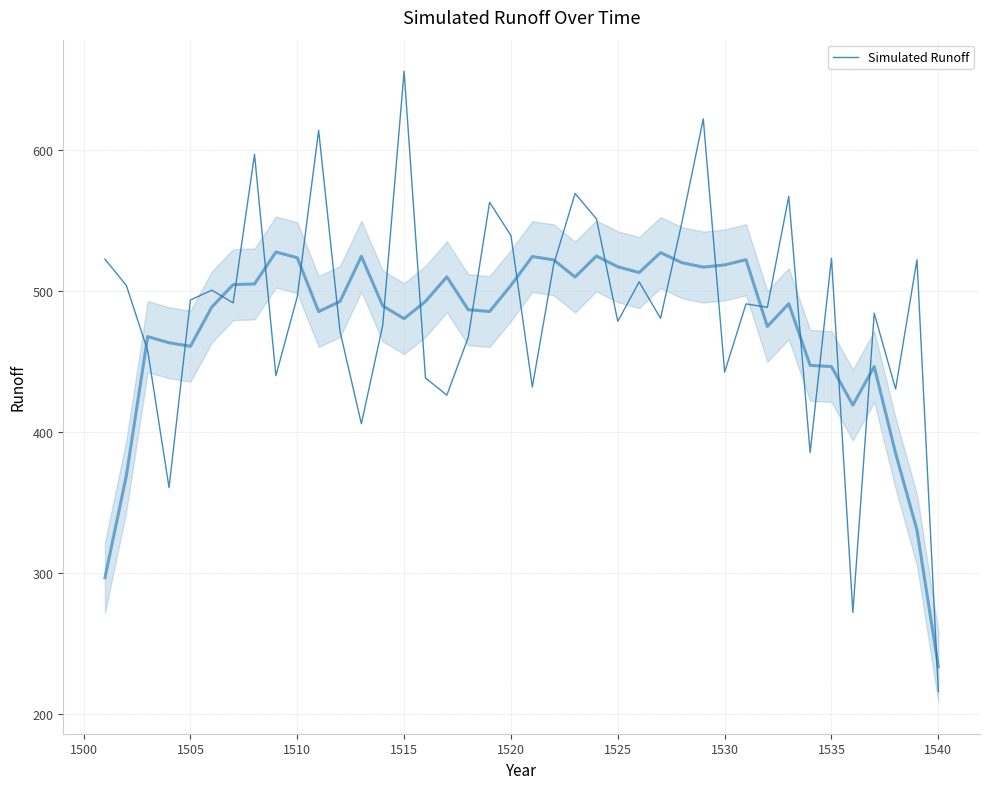

Is it true that the value at 1520 is 500.5?

True